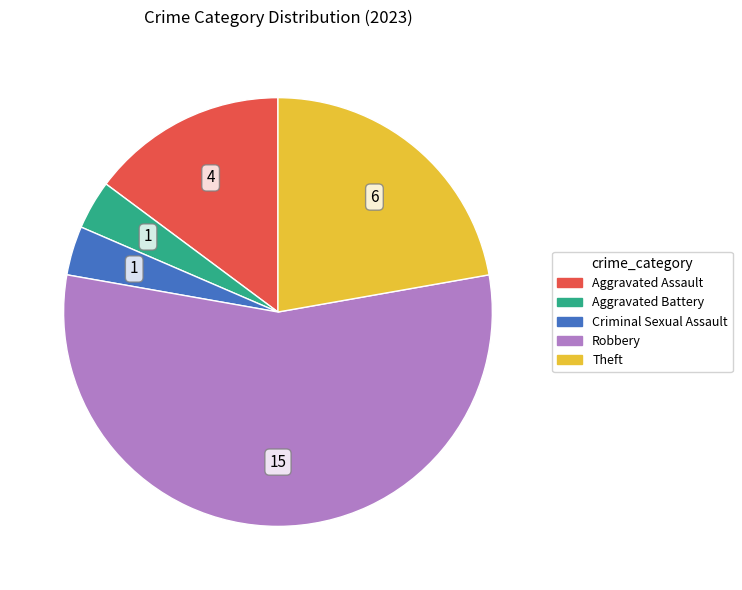

What is the ratio of the value at Theft to the value at Aggravated Assault?

1.5